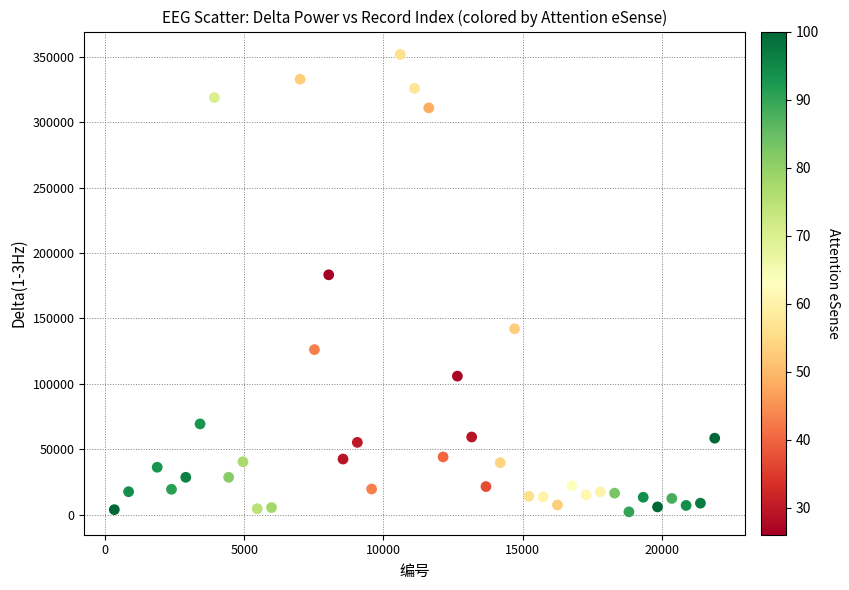

What is the range of X values (max minus min)?

21546